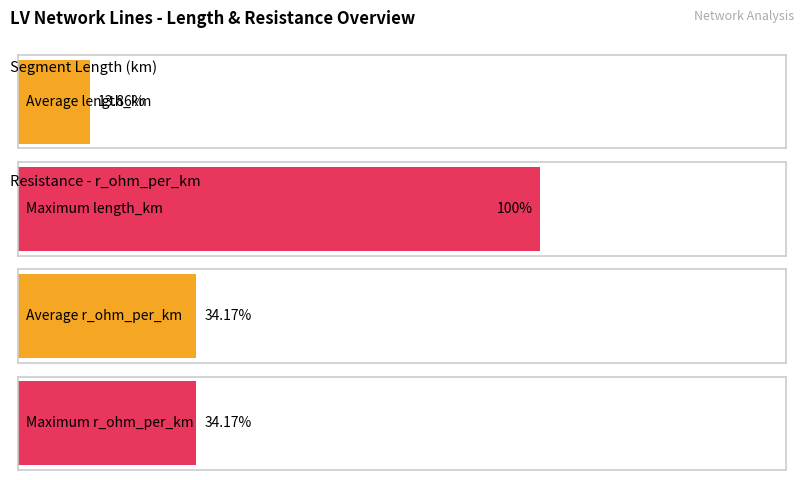

The value of length_km at line_0 is 0.0. True or false?

False